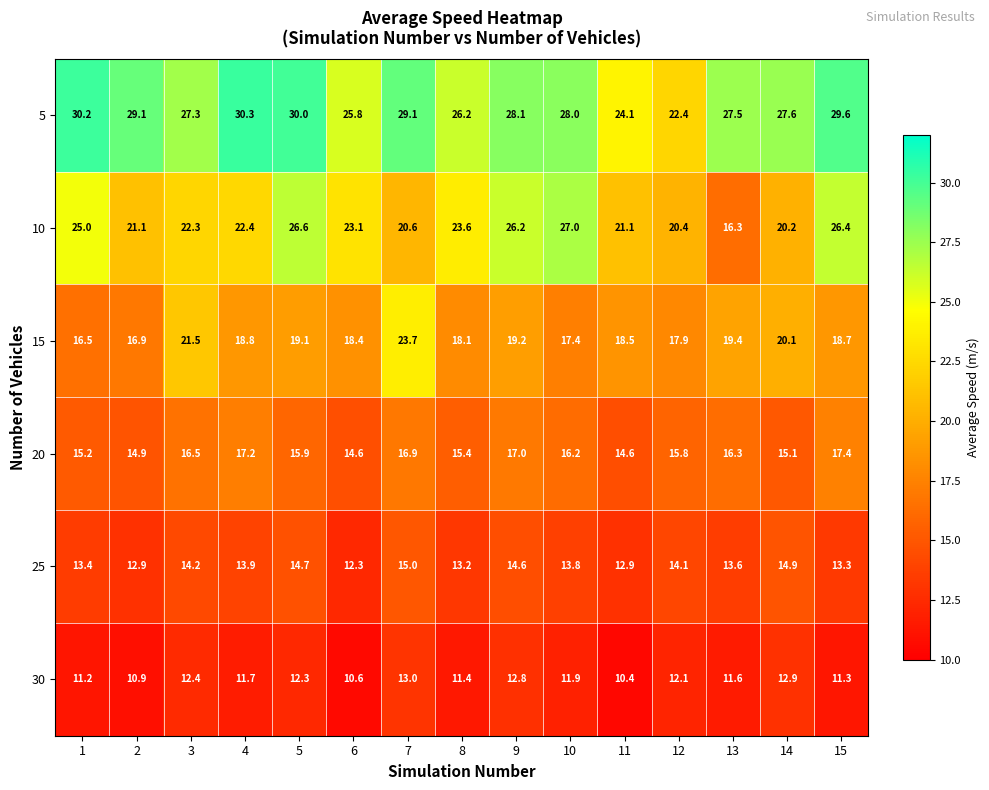

Which series changed the most between 5 and 11?

5